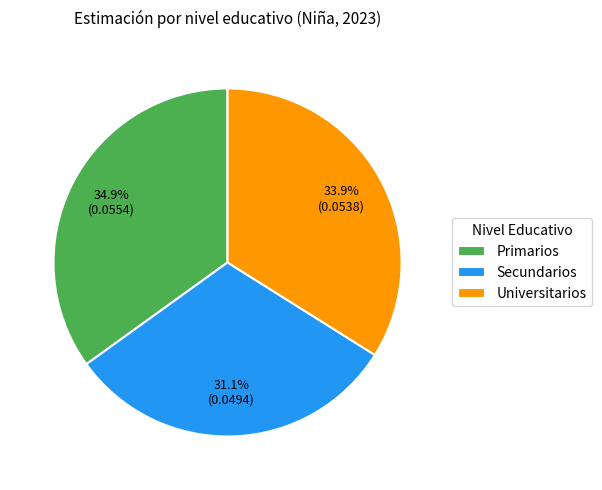

To the nearest percent, what portion does Universitarios represent?

34%